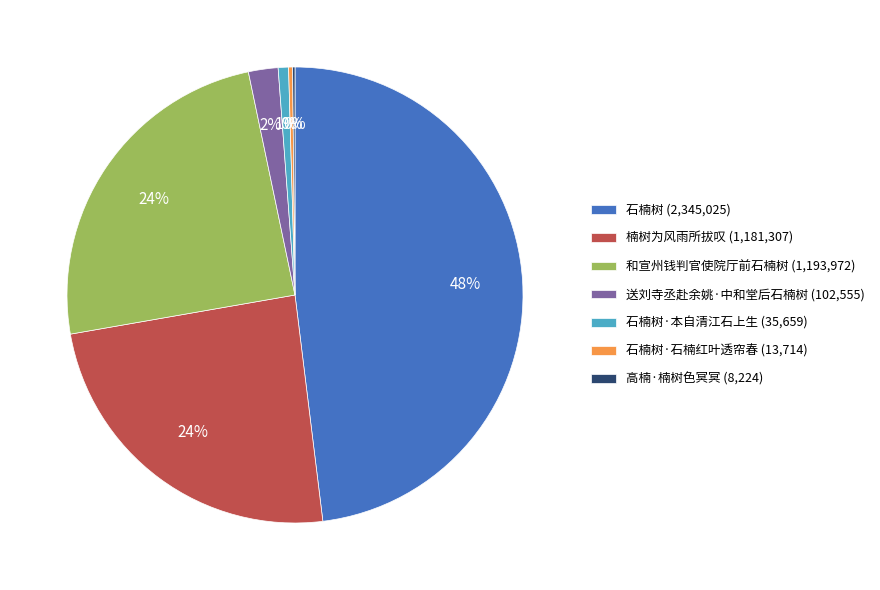

Is there a majority slice in this chart?

No